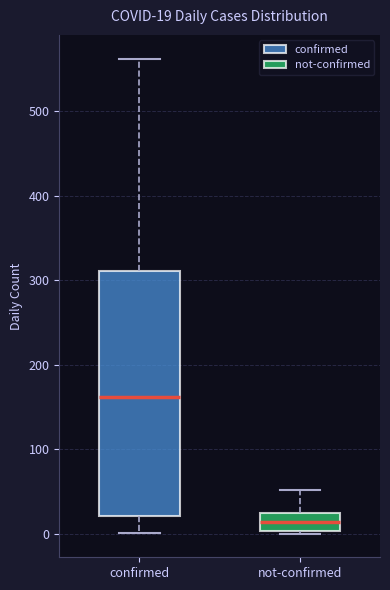

Which box has the highest median line?

confirmed